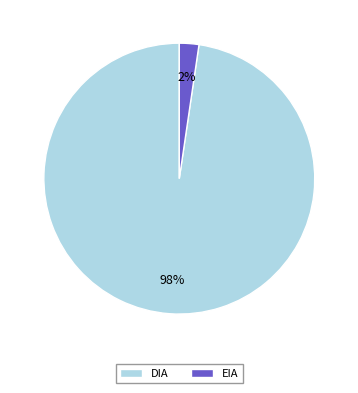

Does DIA account for over 50% of the chart?

Yes